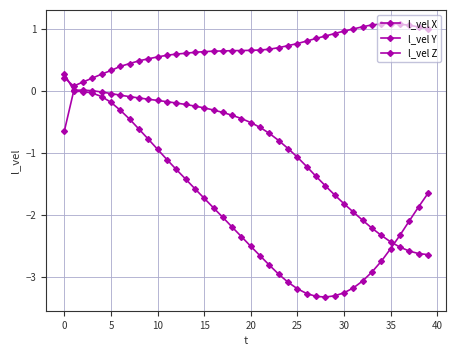

List the series in order of their overall mean, lowest first.

l_vel X, l_vel Y, l_vel Z